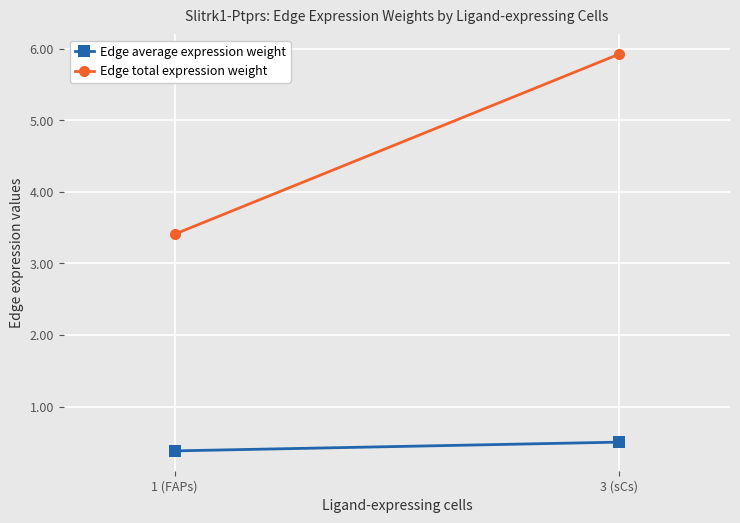

What are all the series names shown in the legend?

Edge average expression weight, Edge total expression weight